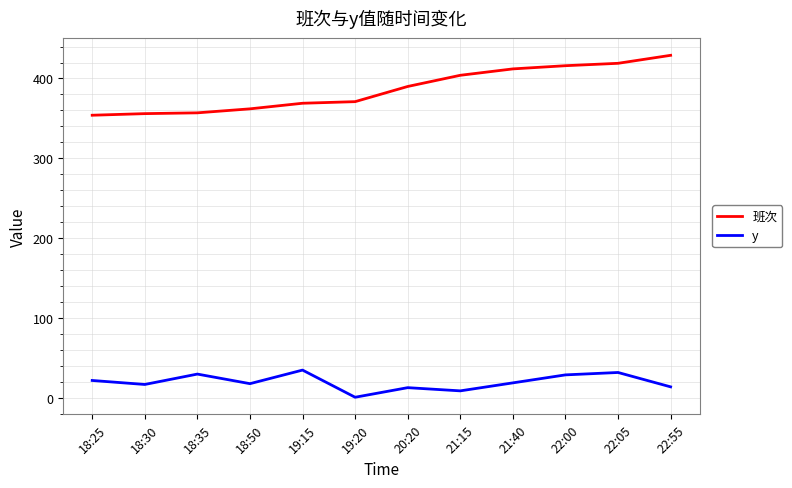

The 班次 series shows 183 at 20:20. True or false?

False